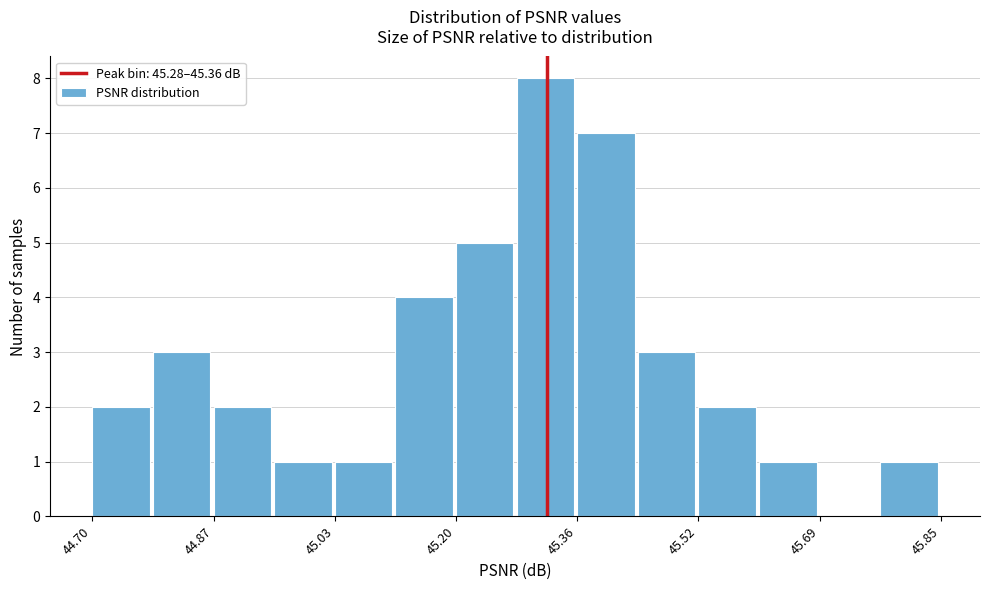

What is the height of the bar covering 45.52 to 45.60 on the x-axis? Neither the bar edges nor the heights are printed on the chart, so give them approximately, as read against the axes.

2